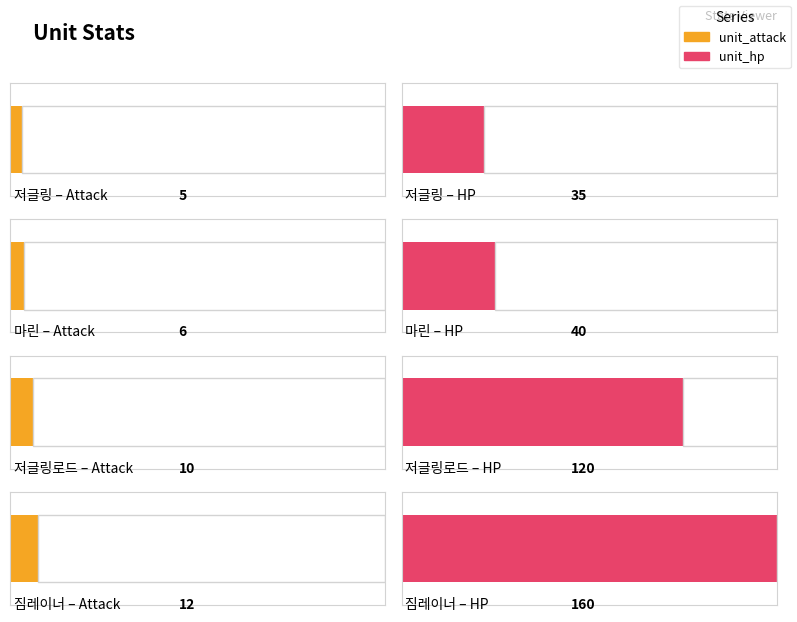

What is the difference between the maximum and second lowest values in the unit_attack series?

6